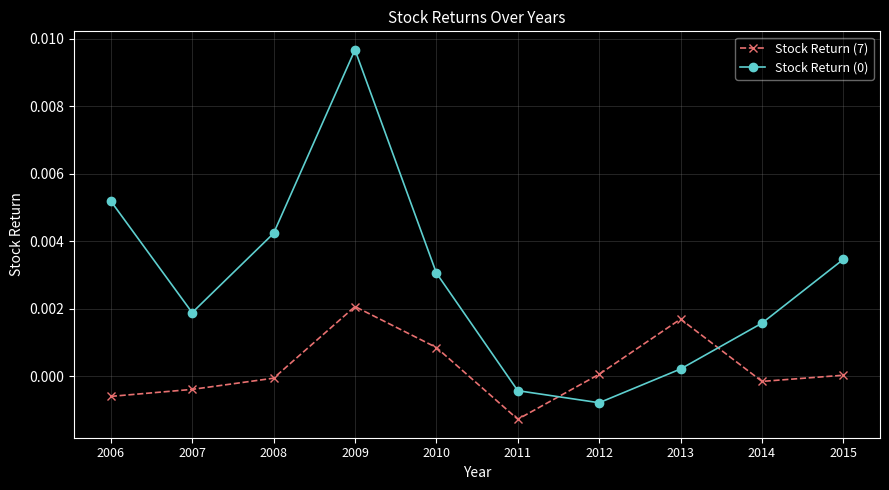

How many positive values does the Stock Return (0) series have?

8